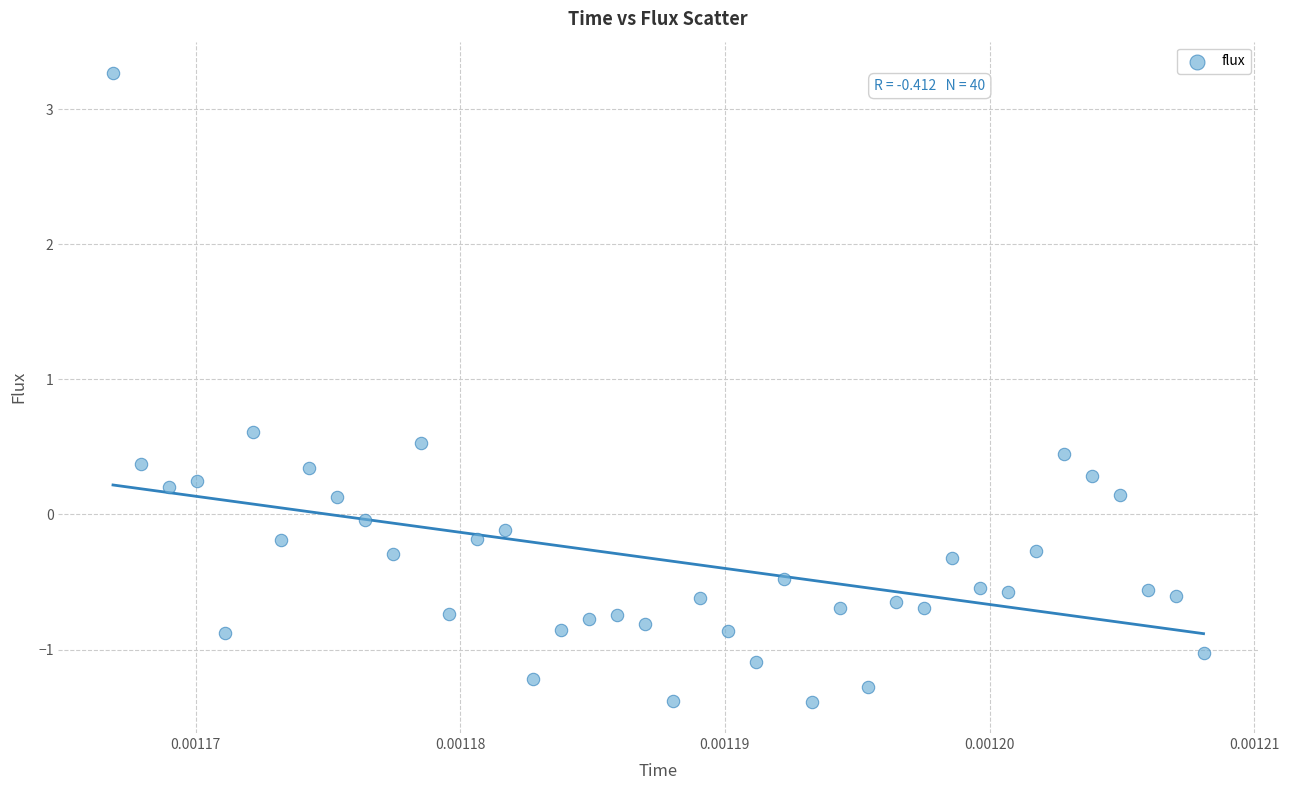

What is the range of Y values (max minus min)?

4.7